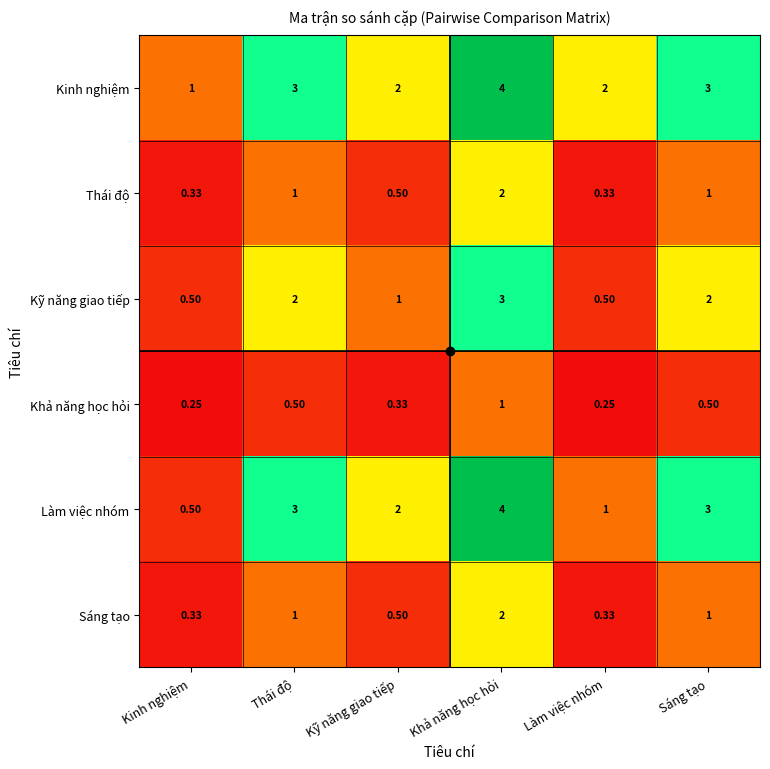

At which category is the sum across all series the highest?

Khả năng học hỏi